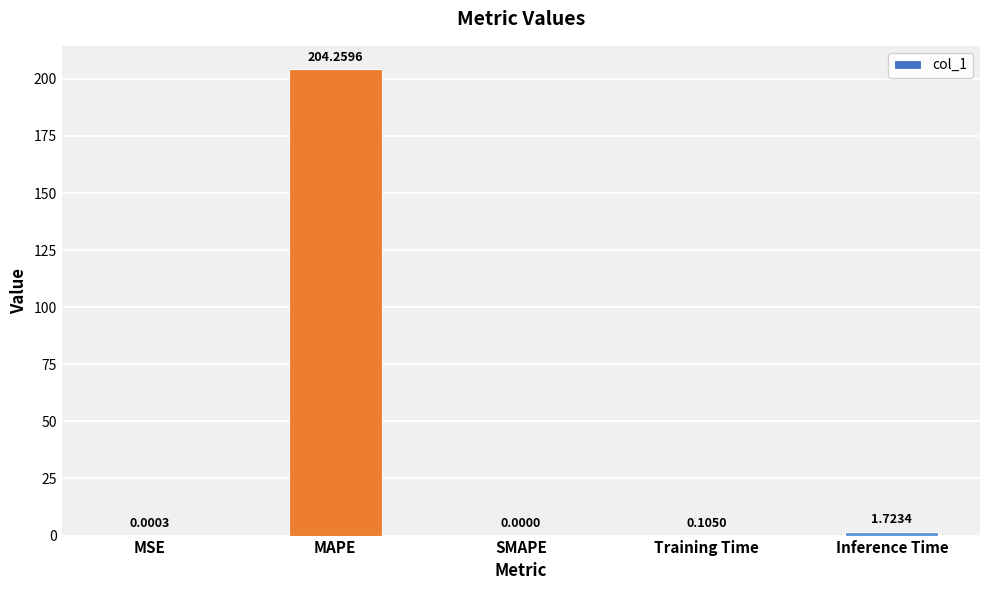

What is the sum of the values at SMAPE and MAPE?

204.3